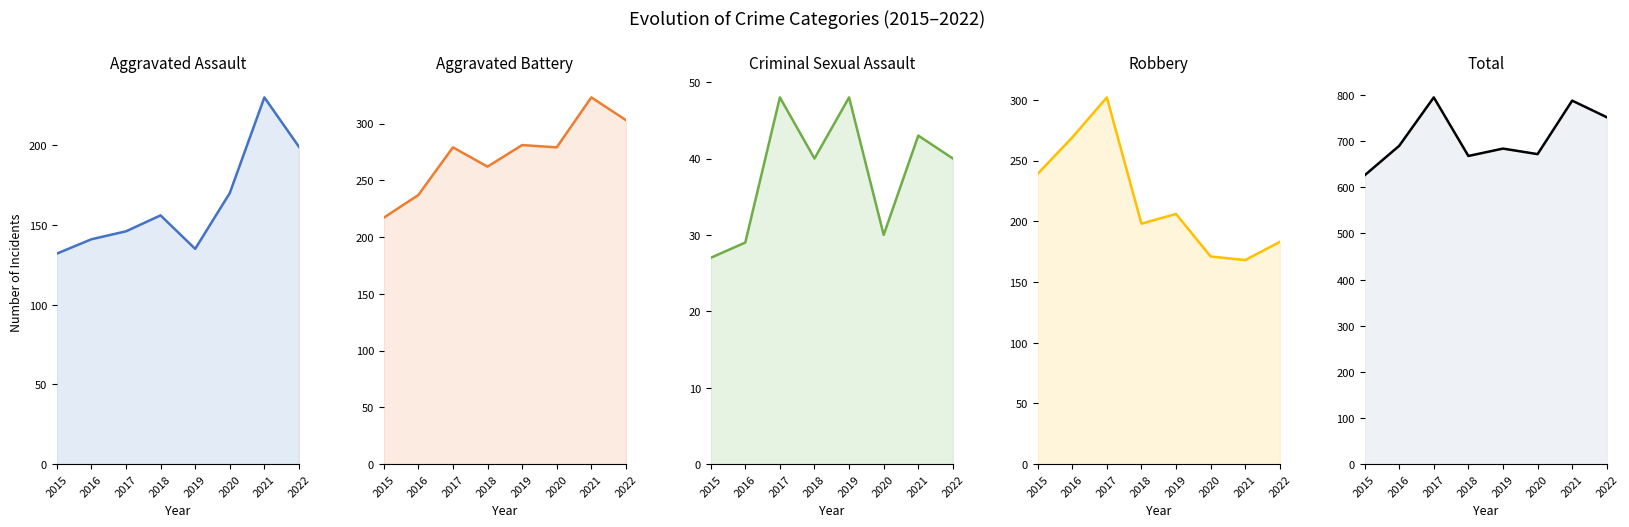

How many interior local peaks does the Aggravated Assault series have?

2